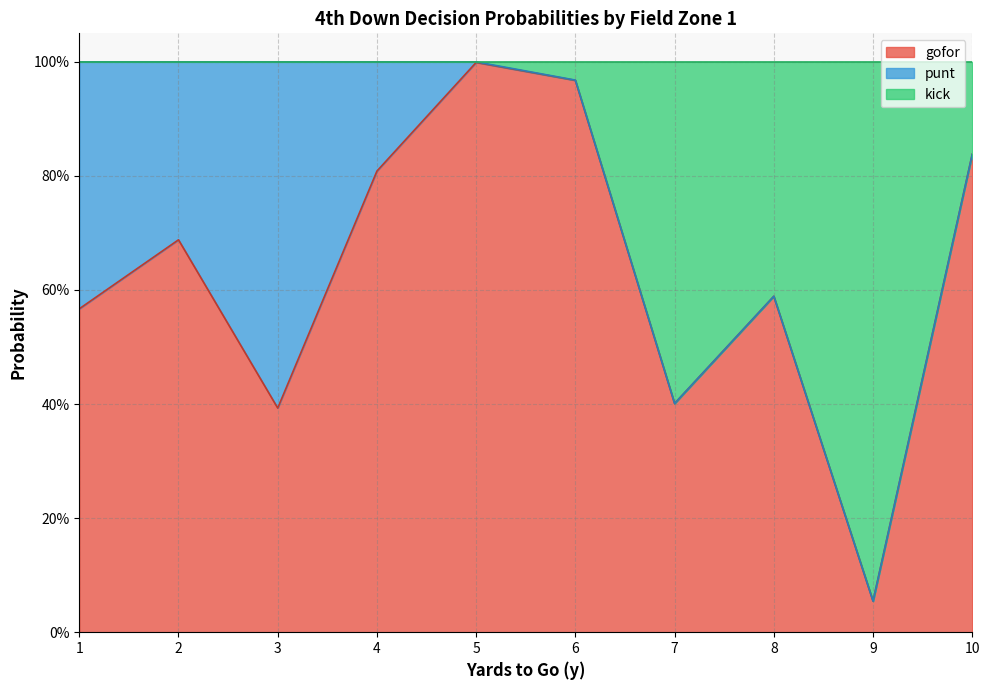

Count the number of categories in the chart.

10